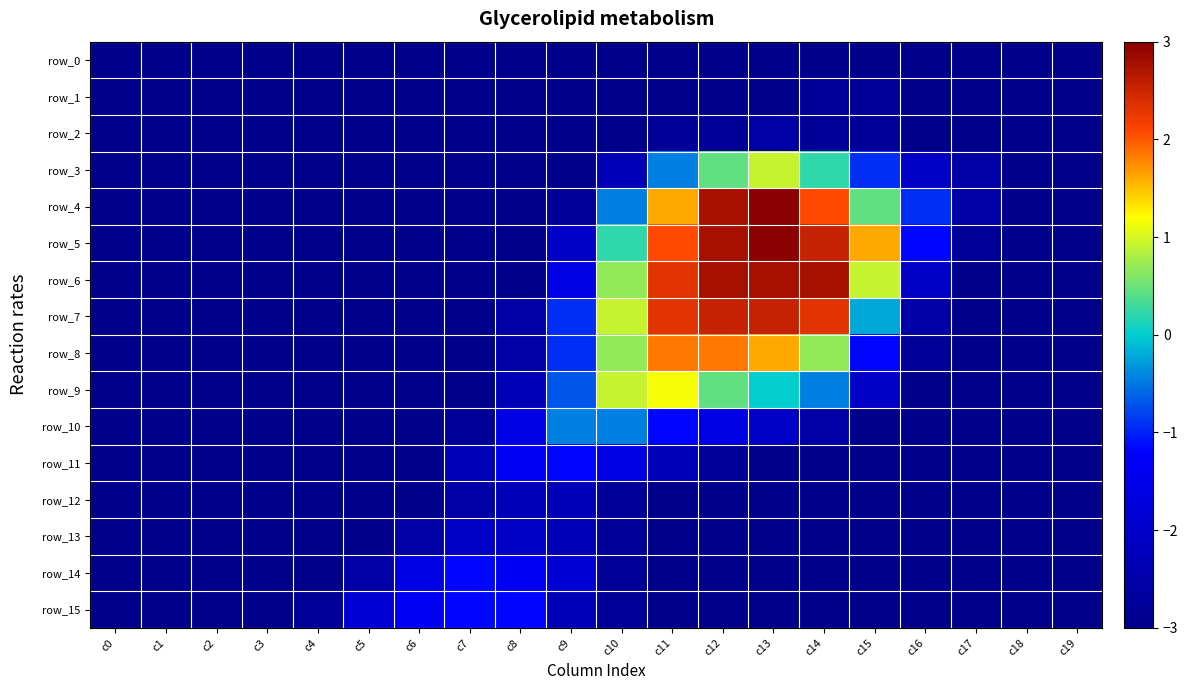

The row_11 series shows -4.9 at c1. True or false?

False